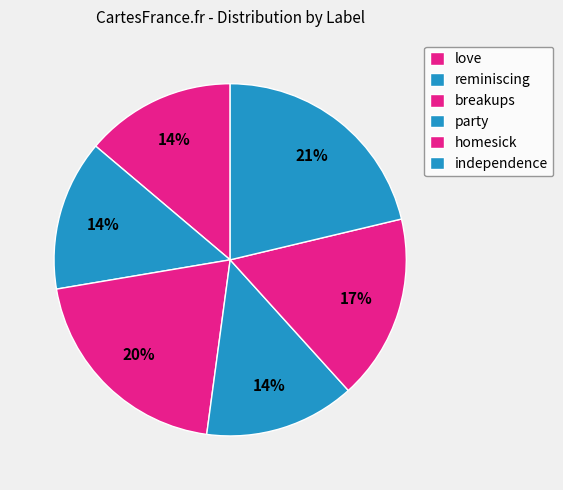

To the nearest percent, what is the difference between the love and breakups slice percentages?

6%